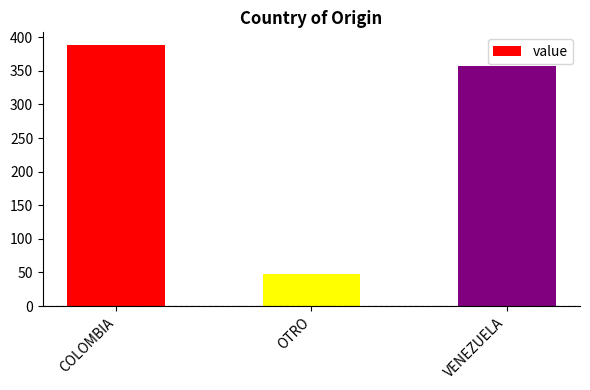

What is the change in value from OTRO to VENEZUELA?

+310